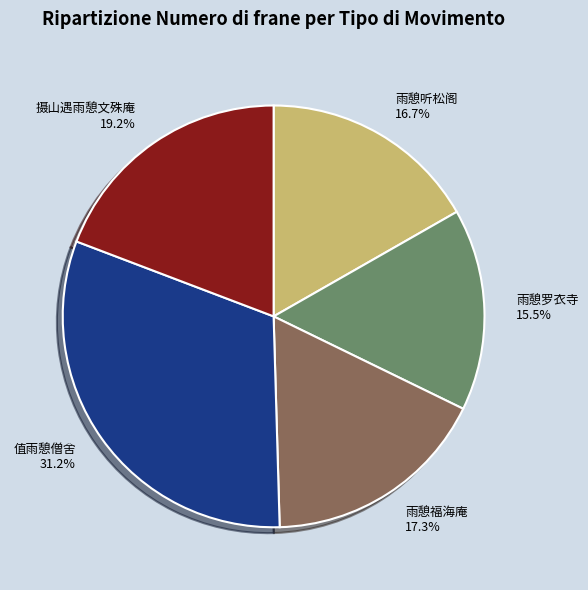

Between 雨憩罗衣寺 and 摄山遇雨憩文殊庵, which is larger?

摄山遇雨憩文殊庵